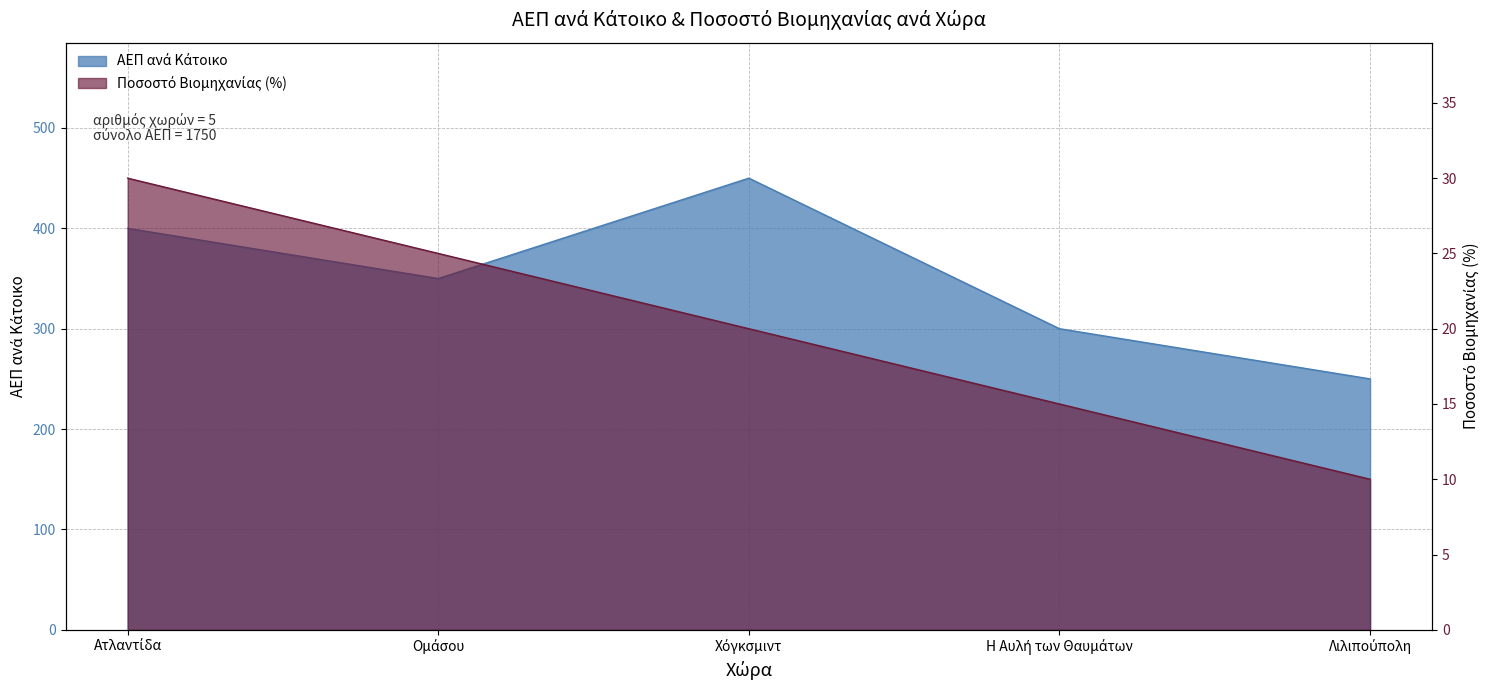

What is the label of the 2nd point from the left?

Ομάσου